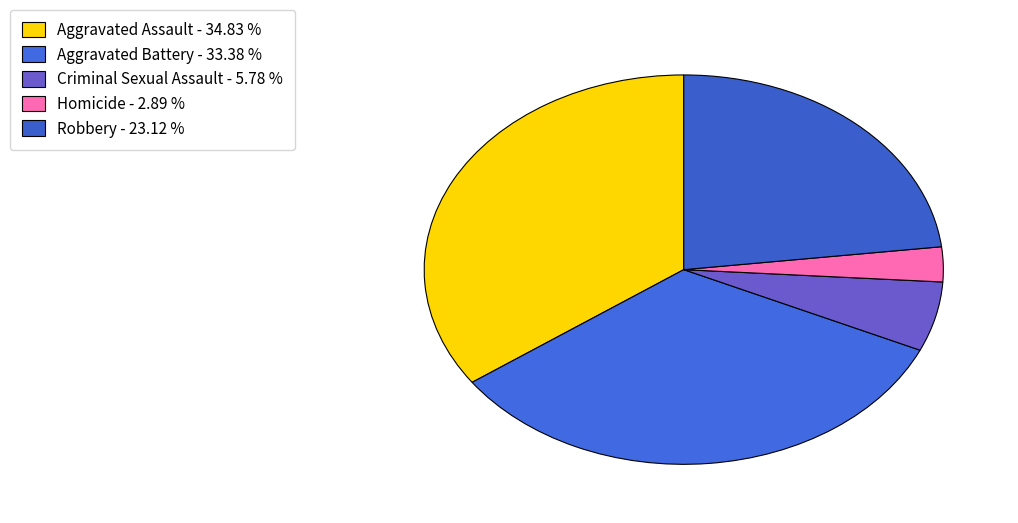

Does Homicide represent more than half of the total?

No